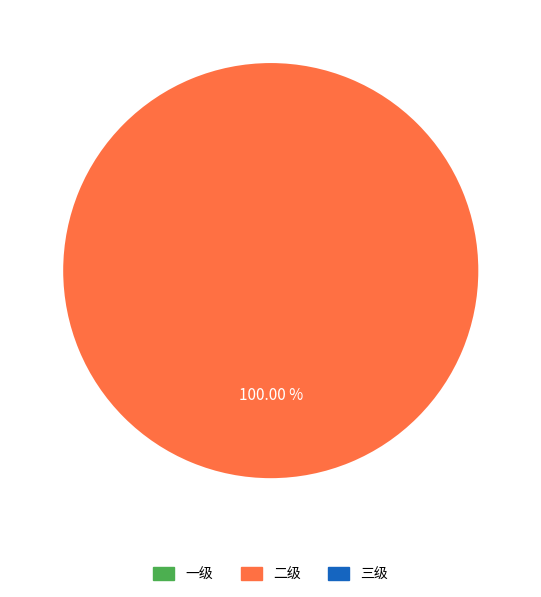

How many segments does this pie chart have?

1